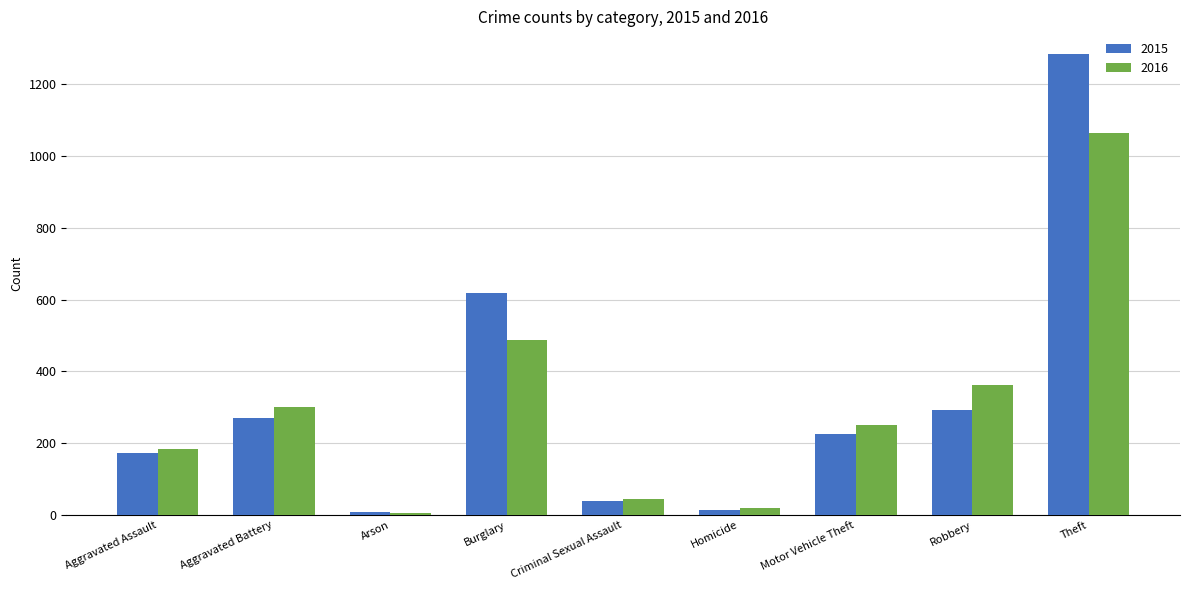

Is it true that 2016 equals 45 at Aggravated Assault?

False